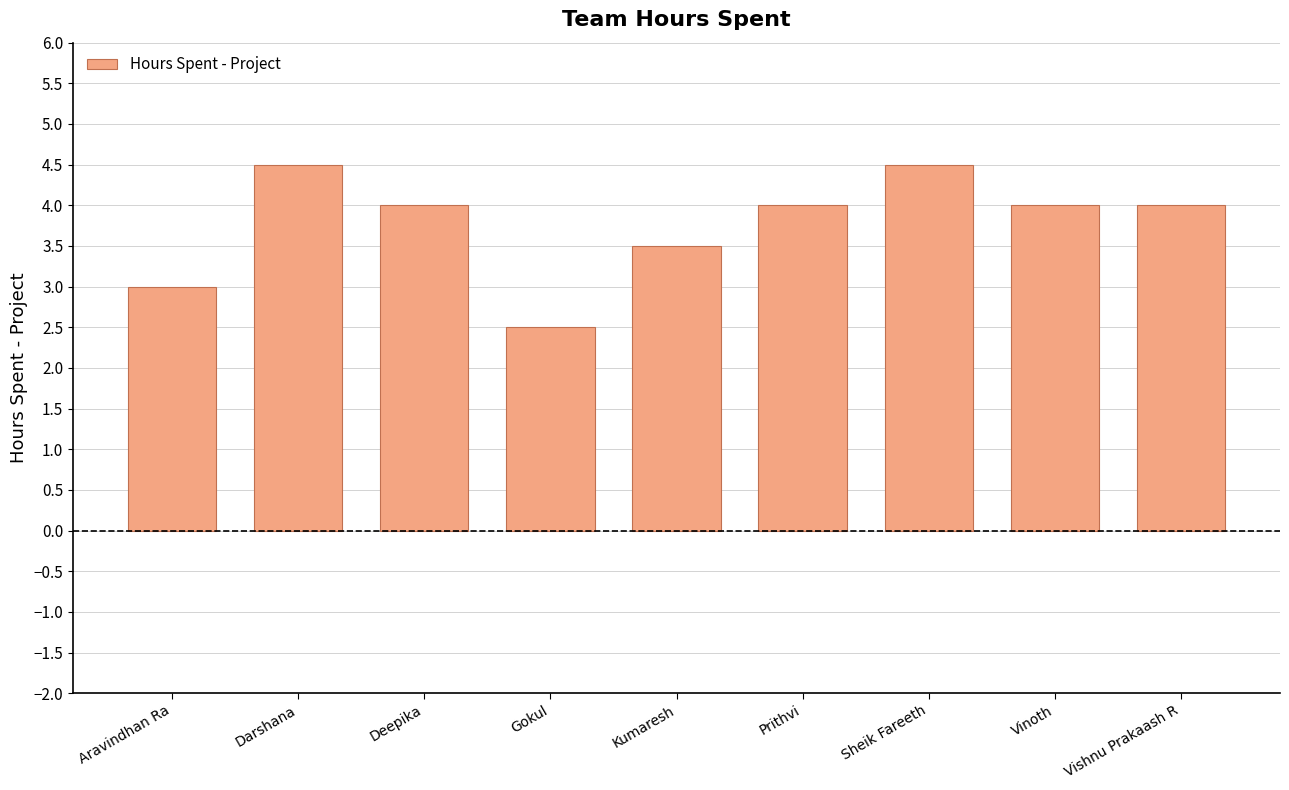

Is it true that the value at Prithvi is 6.9?

False